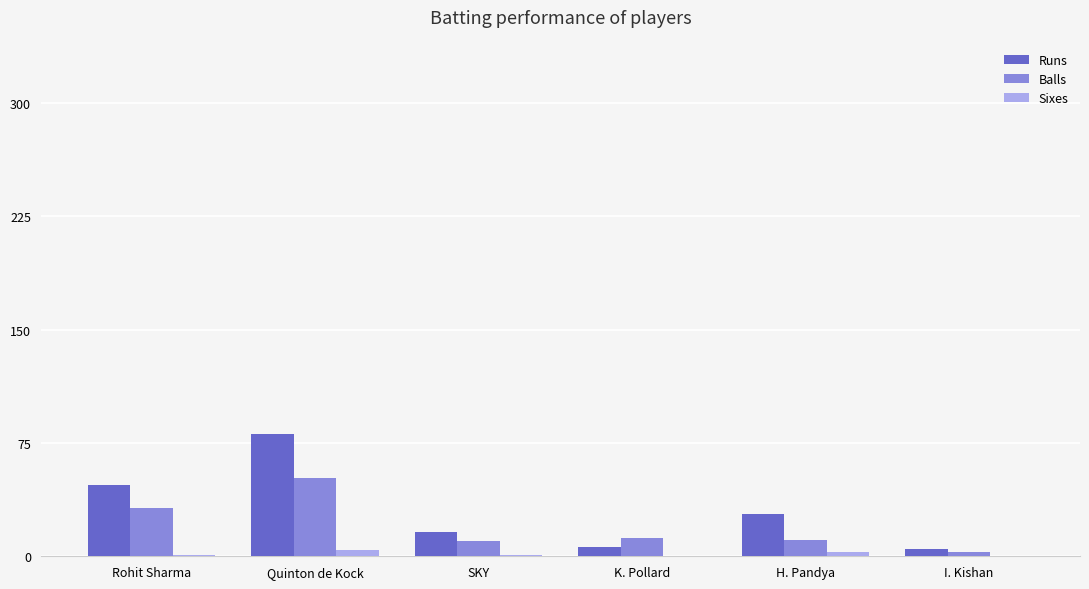

How many groups of bars are there?

6